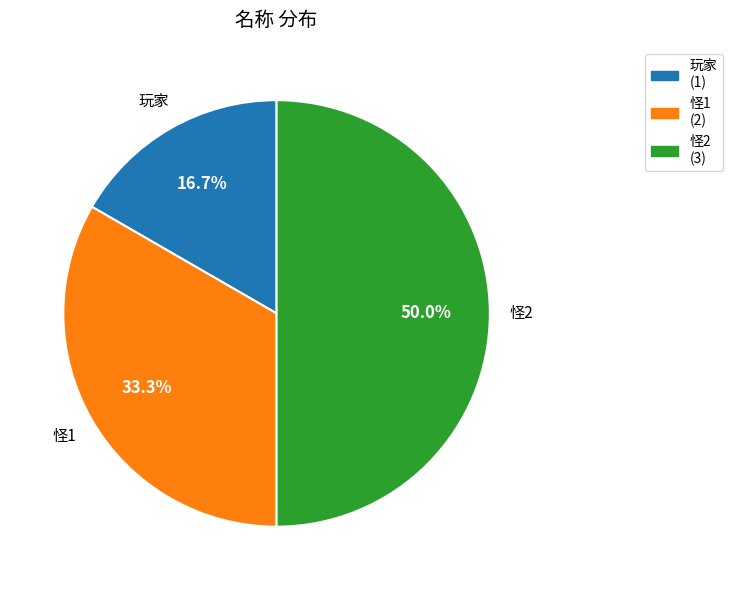

Which slice is the largest?

怪2